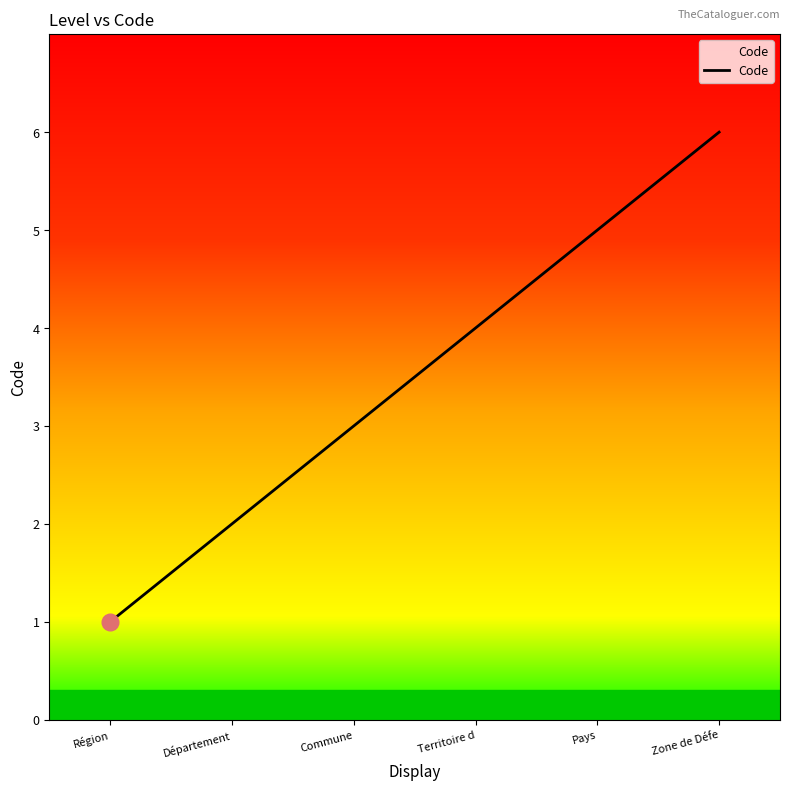

The value at Région is 1. True or false?

True